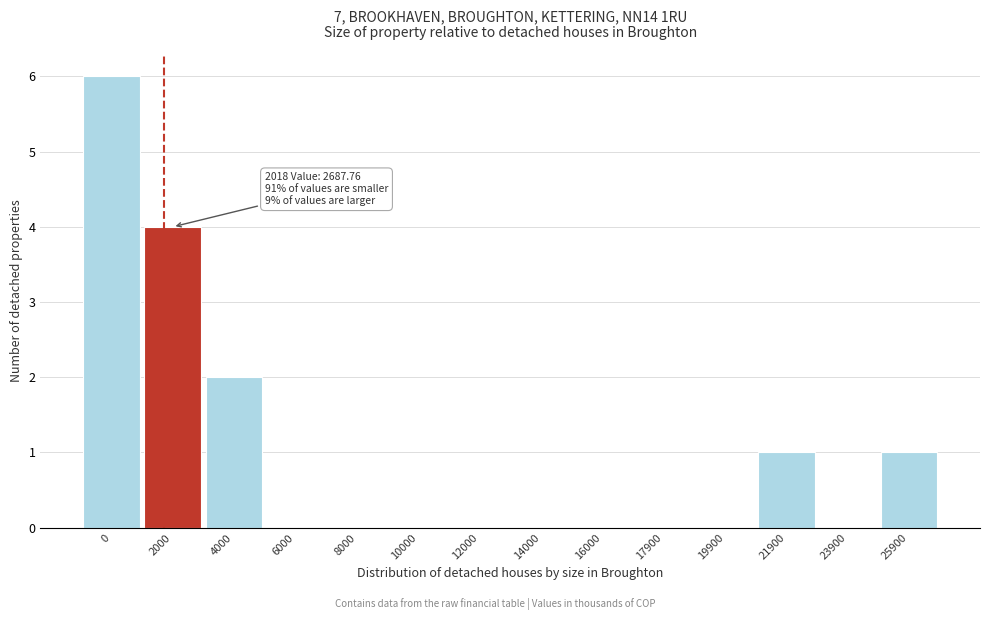

Reading right to left, transcribe all the data shown in this chart.

25900=1	23900=0	21900=1	19900=0	17900=0	16000=0	14000=0	12000=0	10000=0	8000=0	6000=0	4000=2	2000=4	0=6